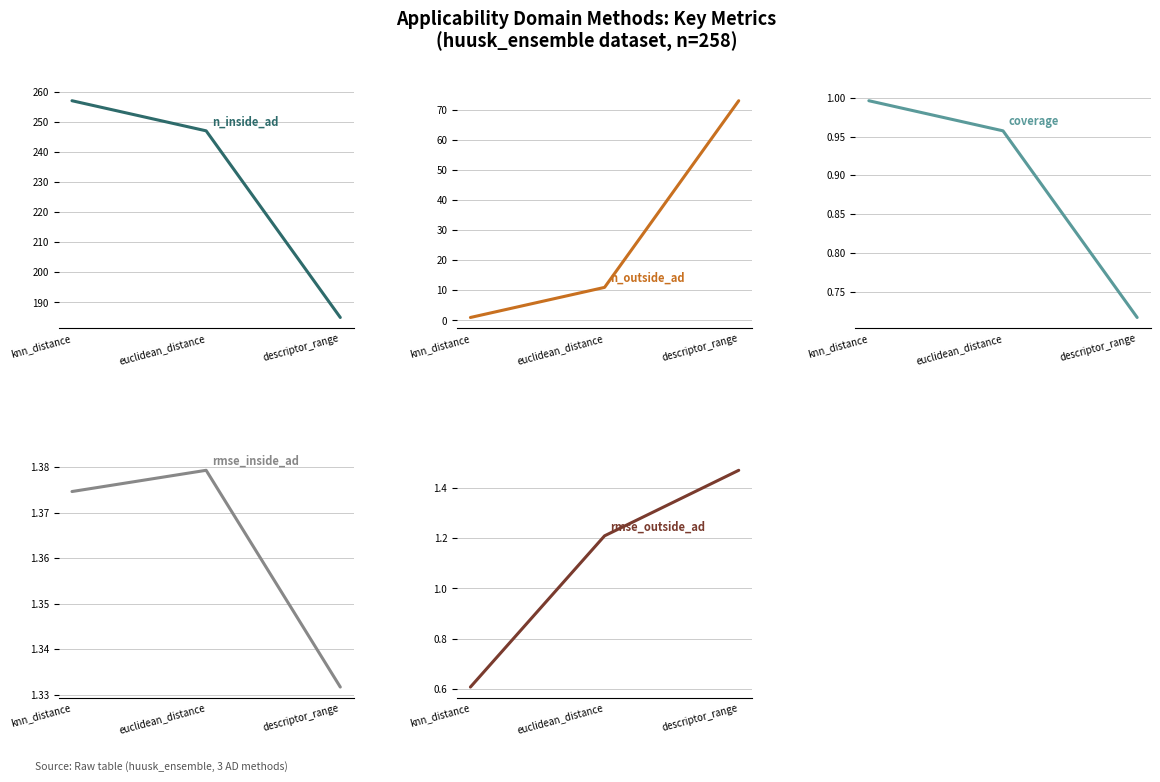

Does the chart have visible grid lines?

Yes